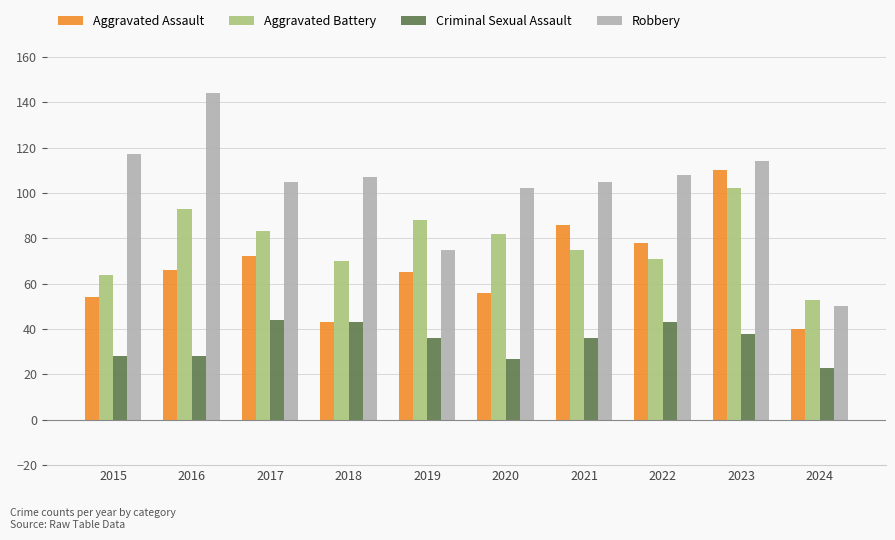

Rank the series by their maximum value, from lowest to highest.

Criminal Sexual Assault, Aggravated Battery, Aggravated Assault, Robbery